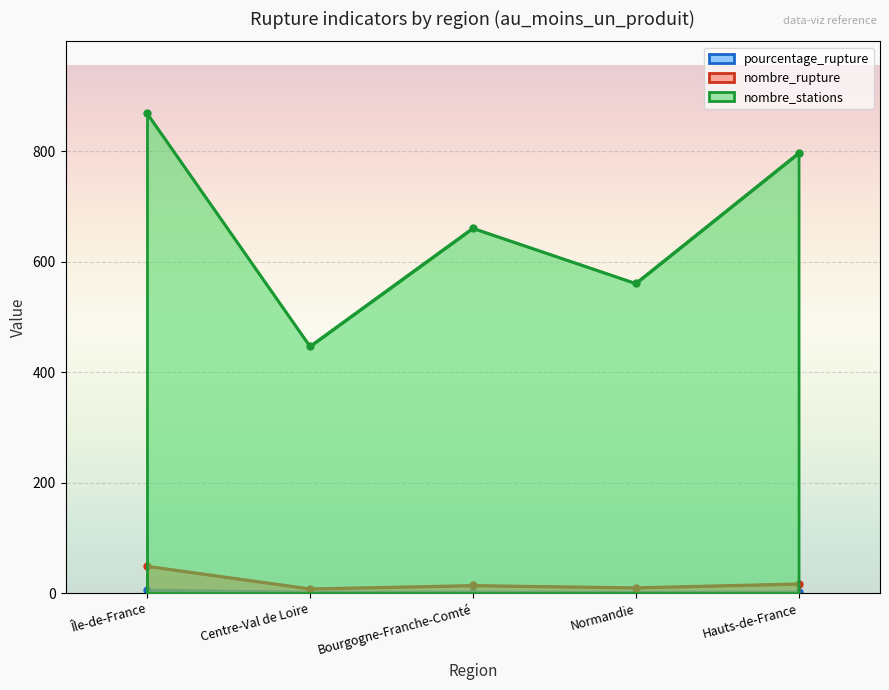

How many values in the pourcentage_rupture series are below 2?

2